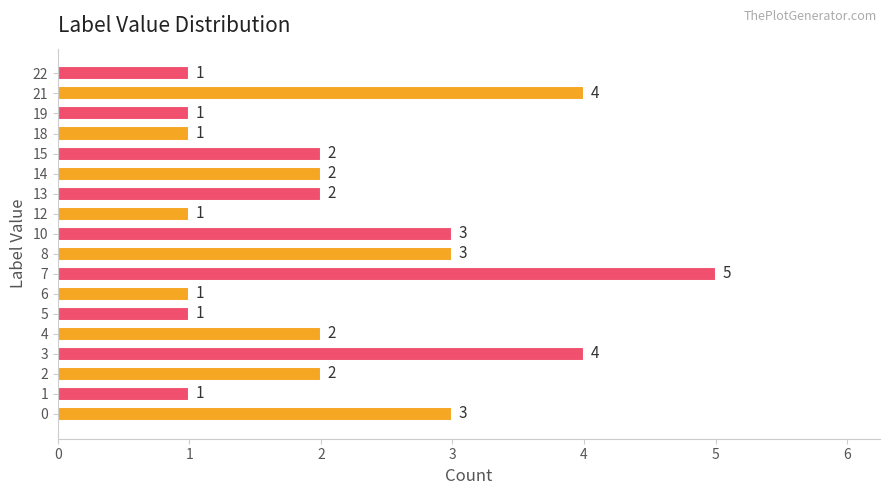

Reading bottom to top, list all the values displayed in this chart.

3	1	2	4	2	1	1	5	3	3	1	2	2	2	1	1	4	1